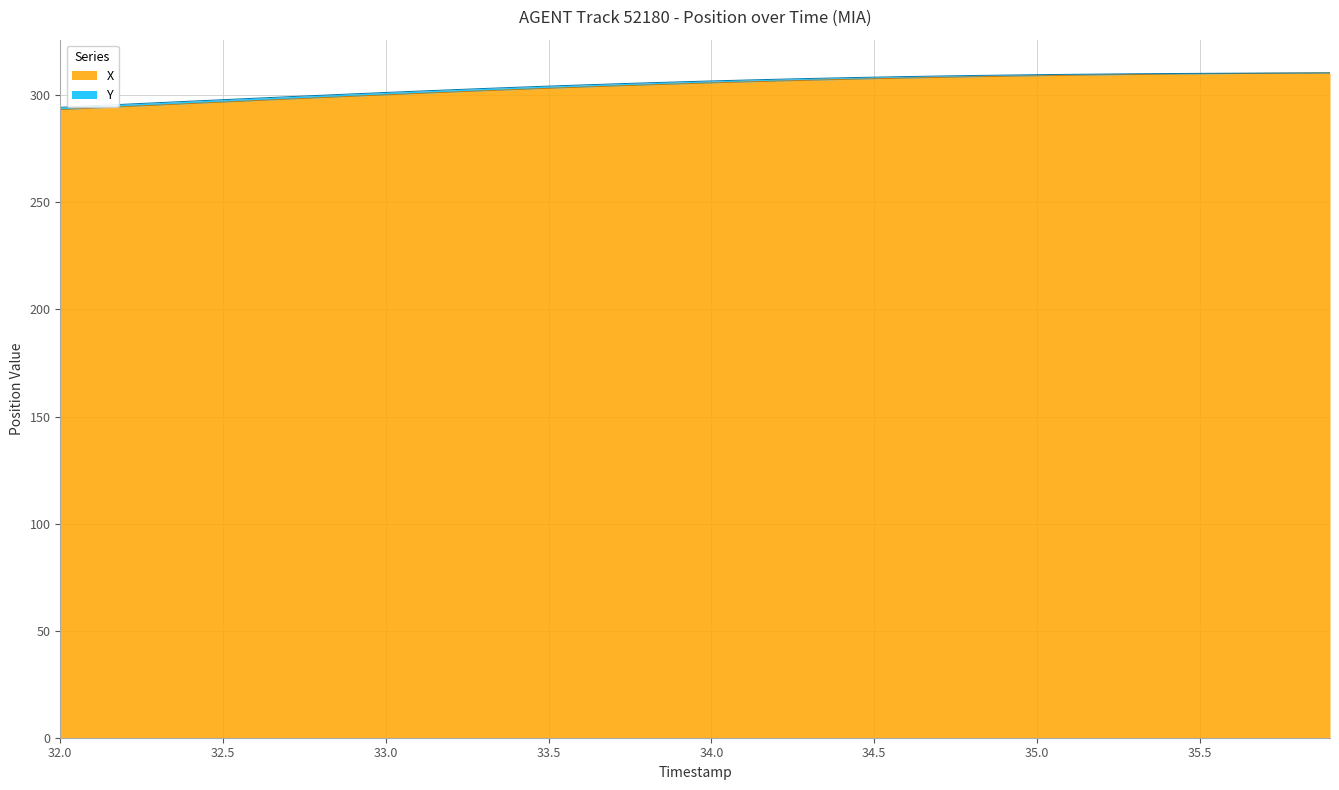

How many values exceed 305?

21